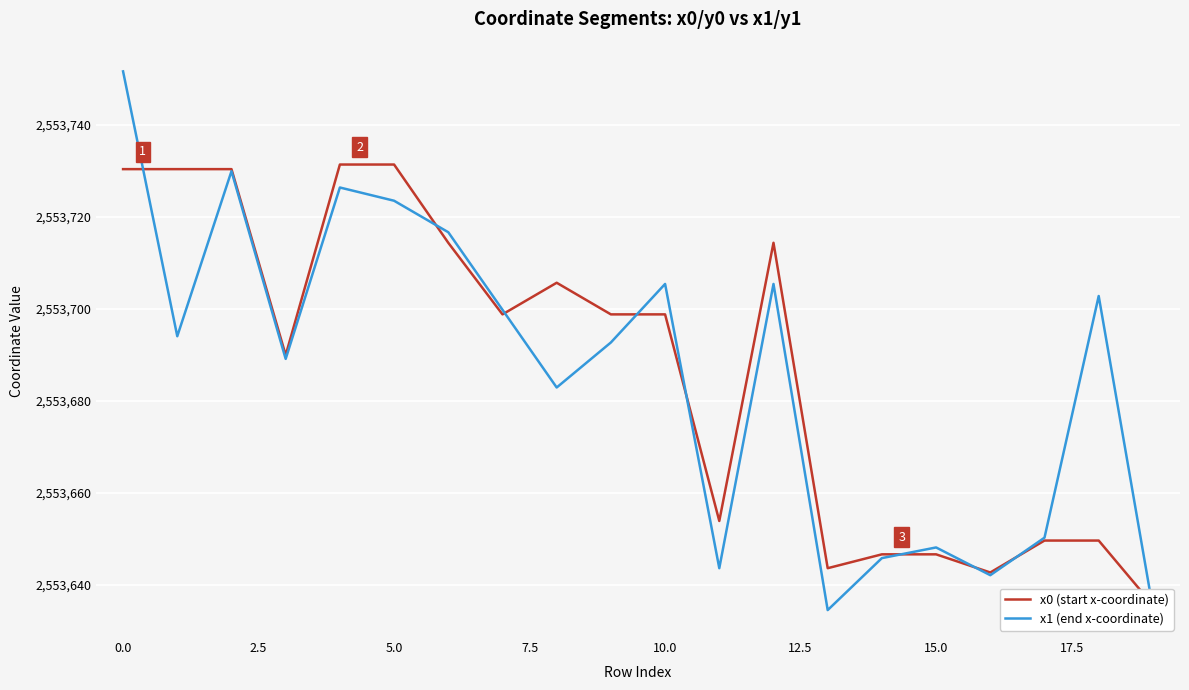

What is the label of the 2nd point from the right?

18